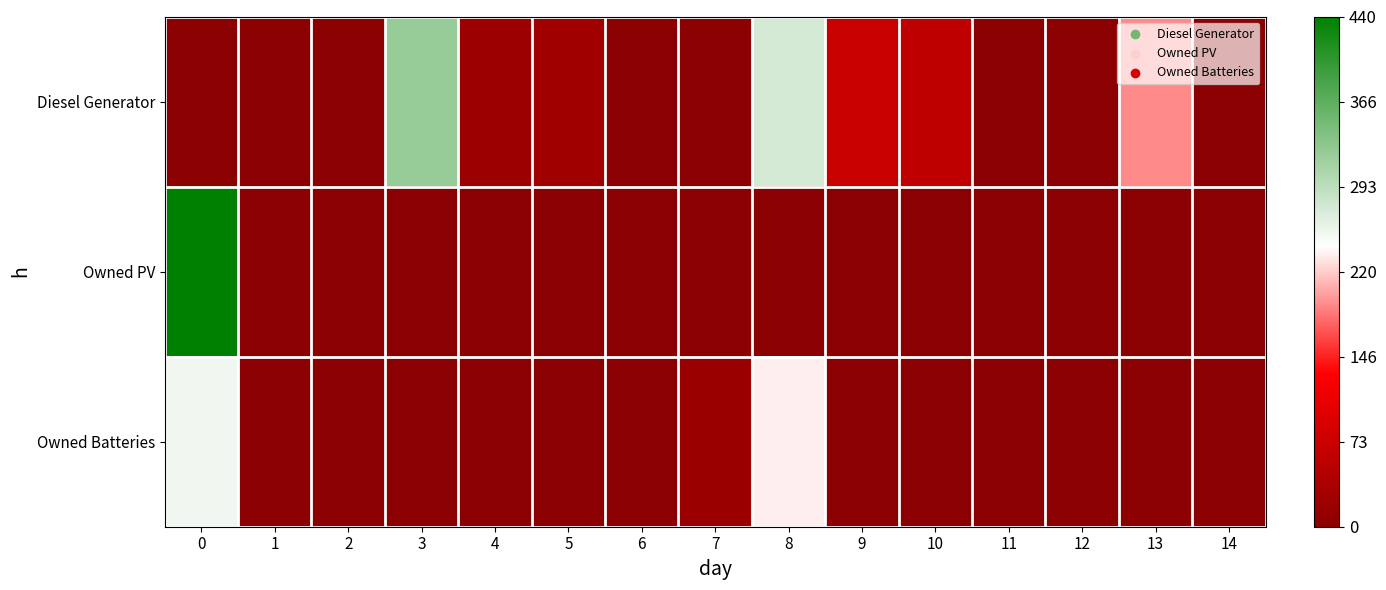

Reading right to left, list all the values displayed in this chart.

Diesel Generator: 14=0	13=192	12=0	11=0	10=60	9=71	8=274	7=0	6=0	5=27	4=22	3=323	2=0	1=0	0=0
Owned PV: 14=0	13=0	12=0	11=0	10=0	9=0	8=0	7=0	6=0	5=0	4=0	3=0	2=0	1=0	0=440
Owned Batteries: 14=0	13=0	12=0	11=0	10=0	9=0	8=235	7=19	6=0	5=0	4=0	3=0	2=0	1=0	0=254